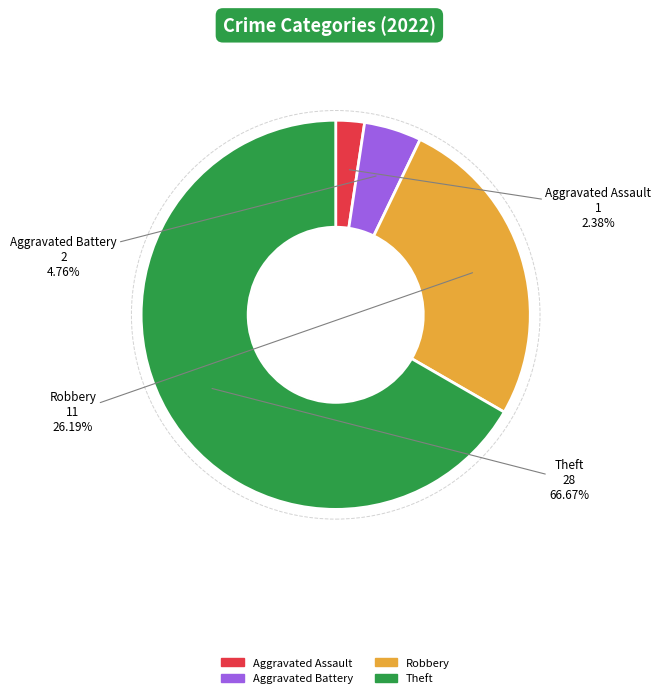

Is it true that Theft is 67% of the pie?

True